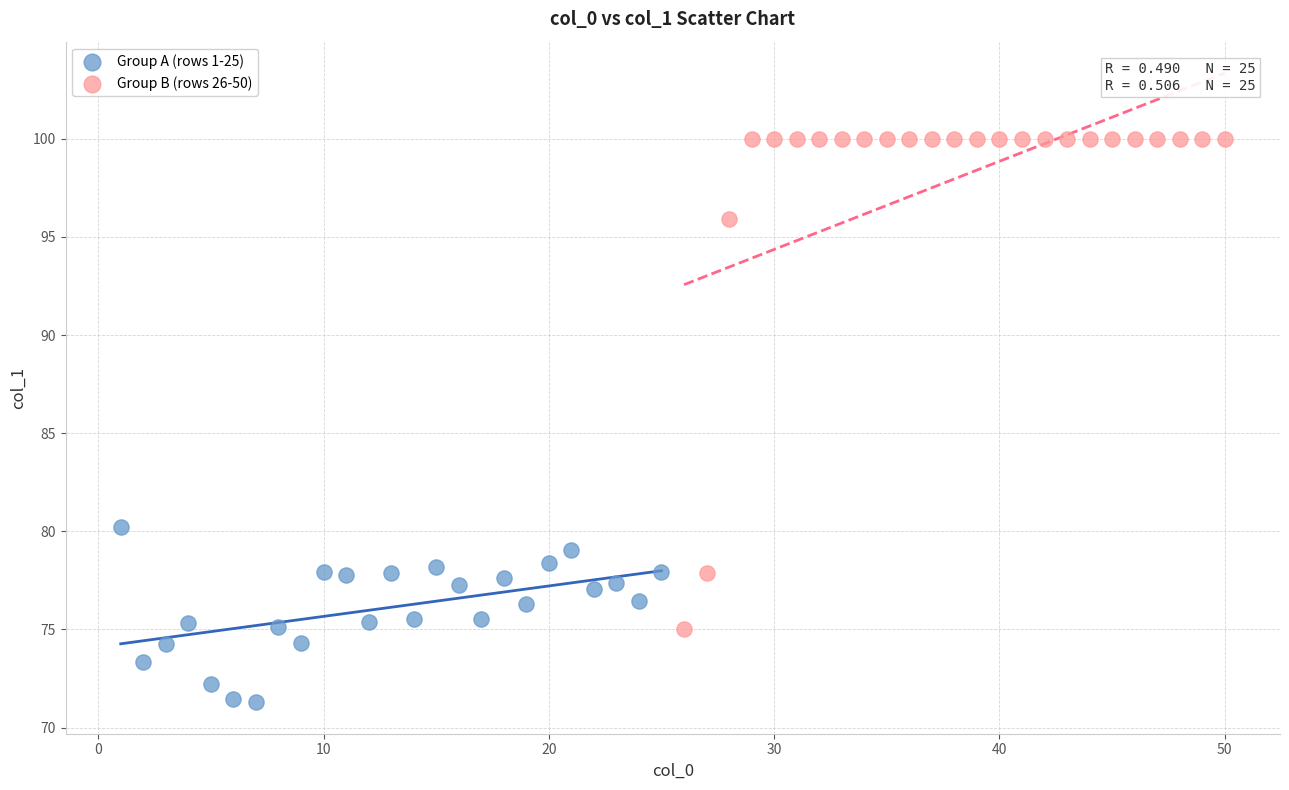

Which series contains the lowest Y value?

Group A (rows 1-25)